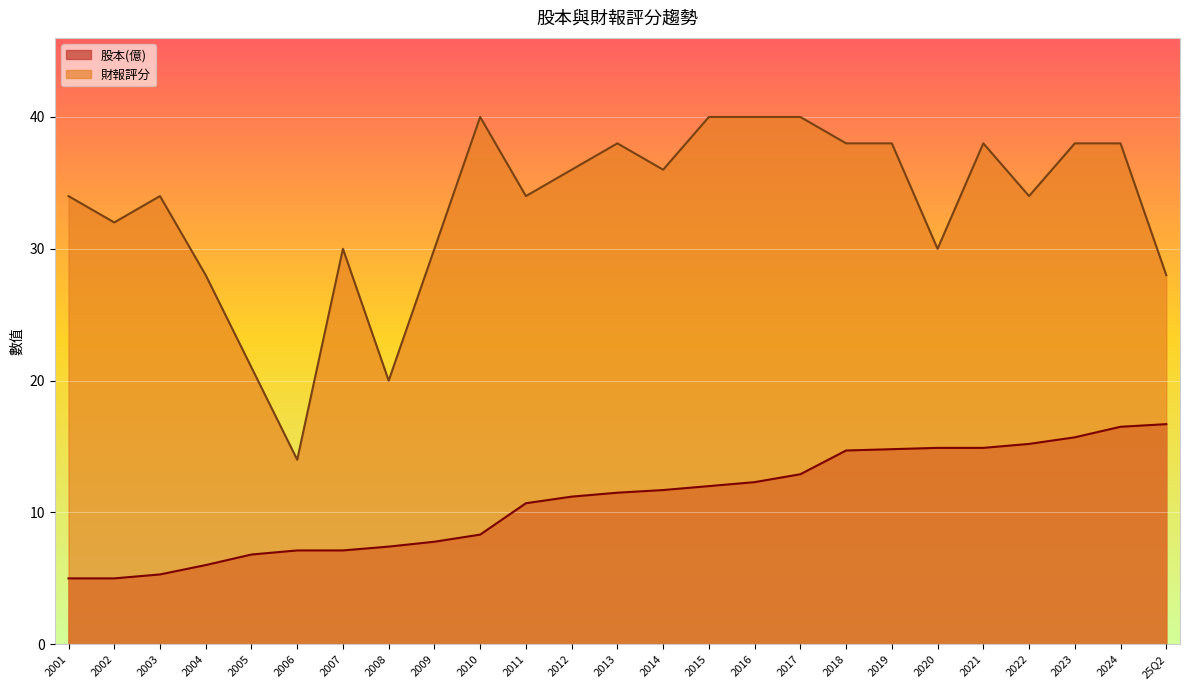

Which series has the largest range (max minus min)?

財報評分